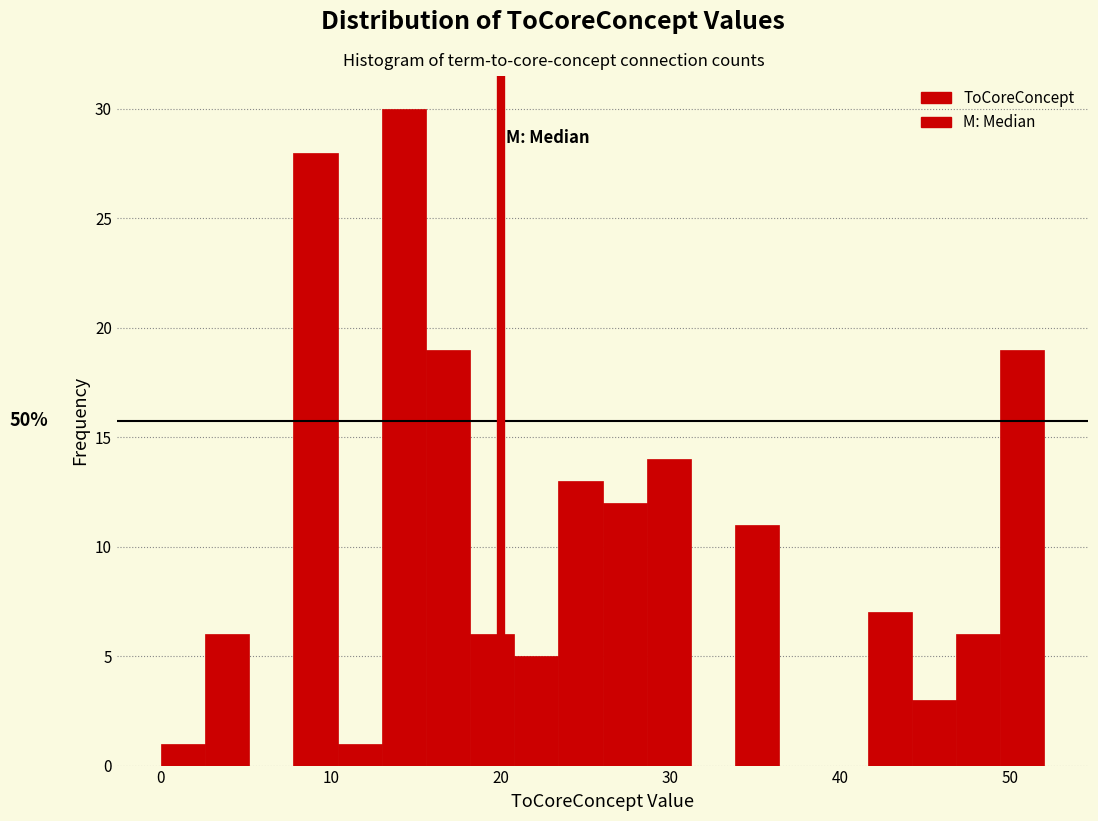

Read against the x-axis, roughly where is the centre of the tallest bar?

14